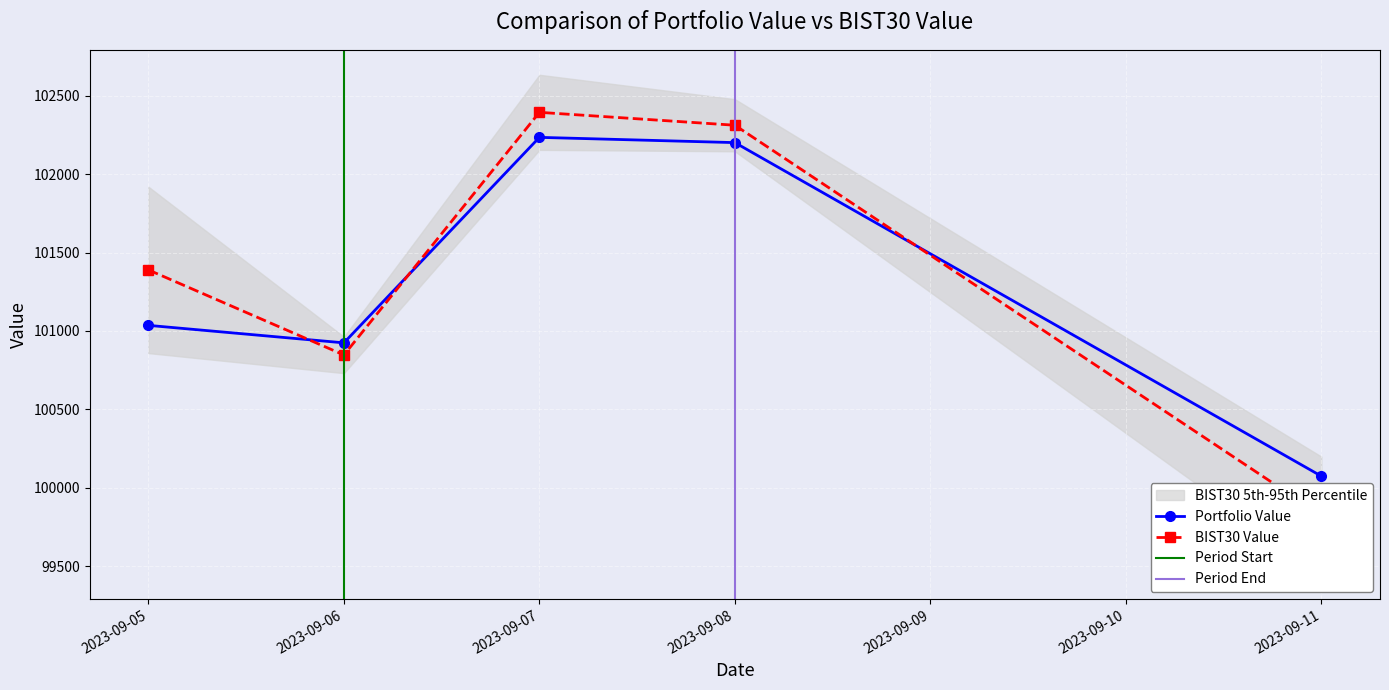

What is the value of the BIST30 Value point at the 1st from the left?

101389.5